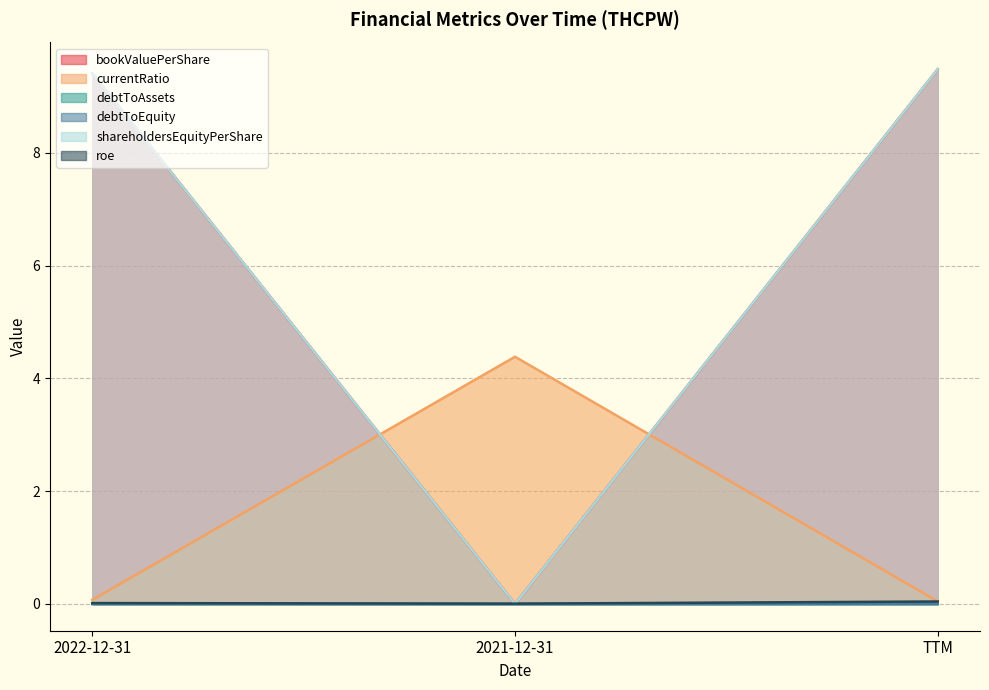

How many values in the shareholdersEquityPerShare series are below 9?

1